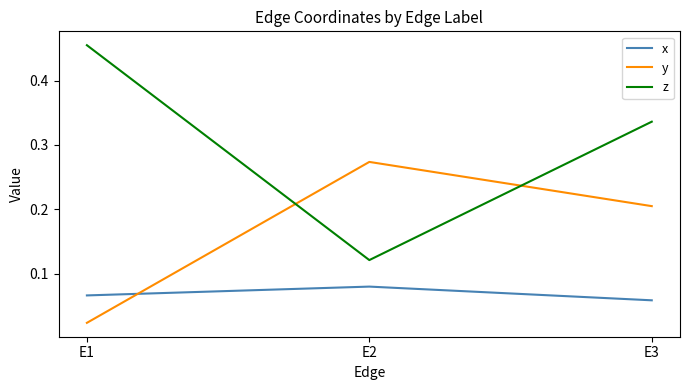

Between E1 and E2, which series saw the biggest shift?

z